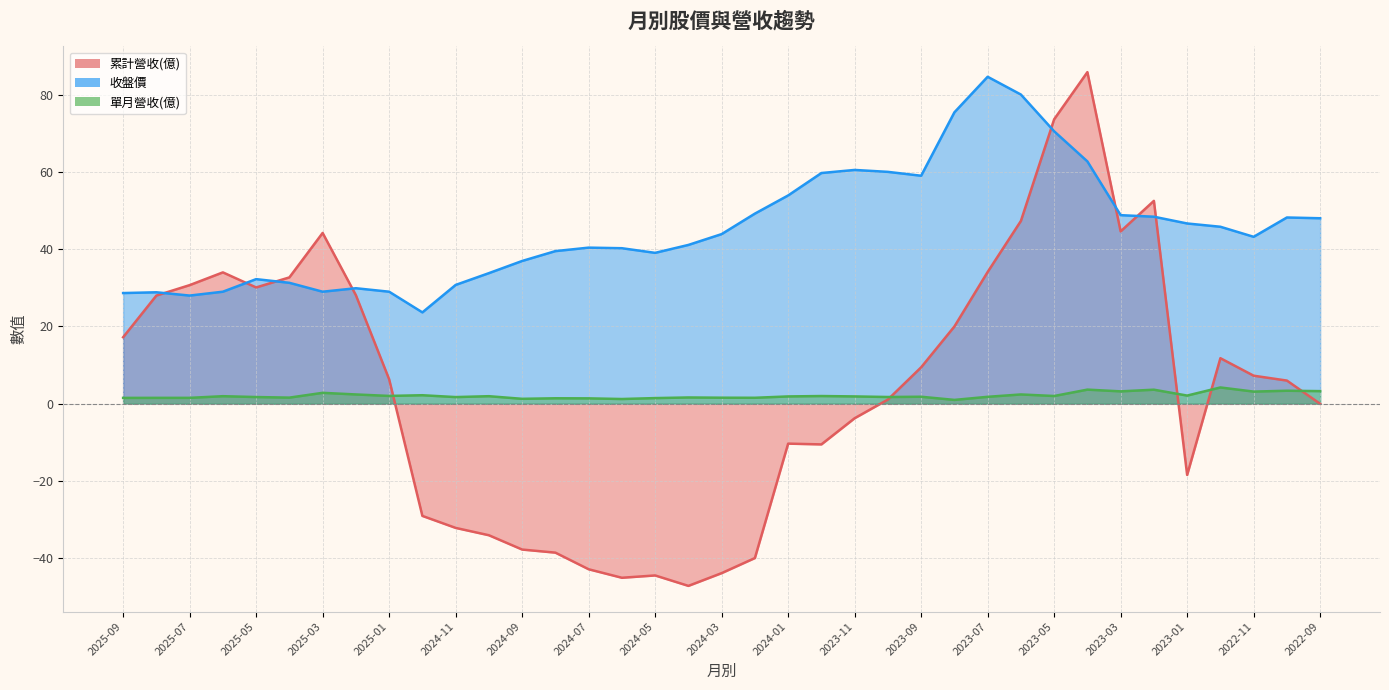

Rank the series at 2024-07 from lowest to highest value.

累計營收(億), 單月營收(億), 收盤價